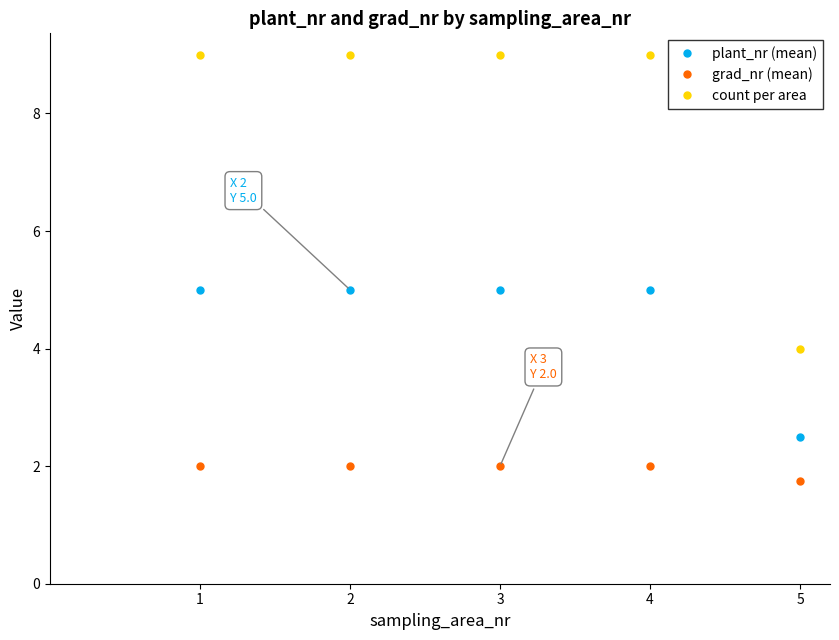

True or false: plant_nr (mean) and grad_nr (mean) intersect in this chart.

False